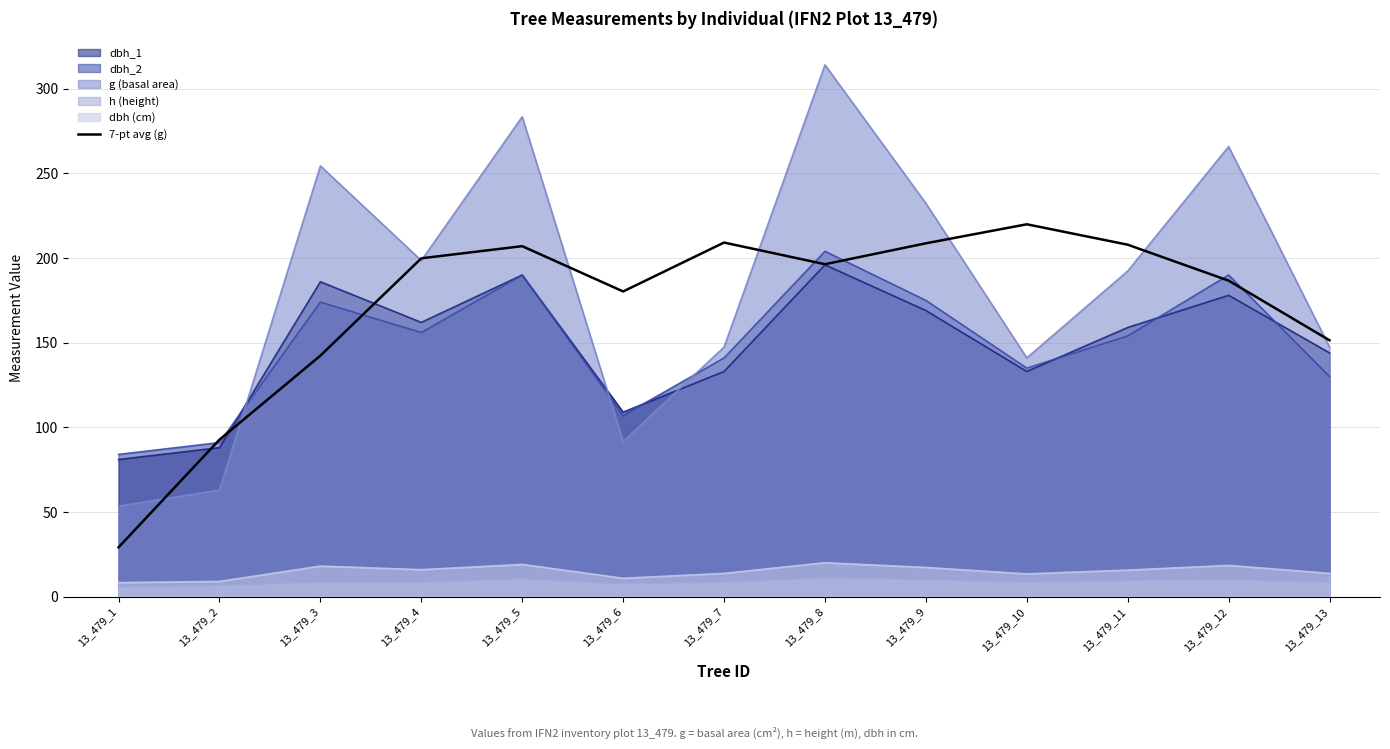

Count the number of values greater than 196.

7